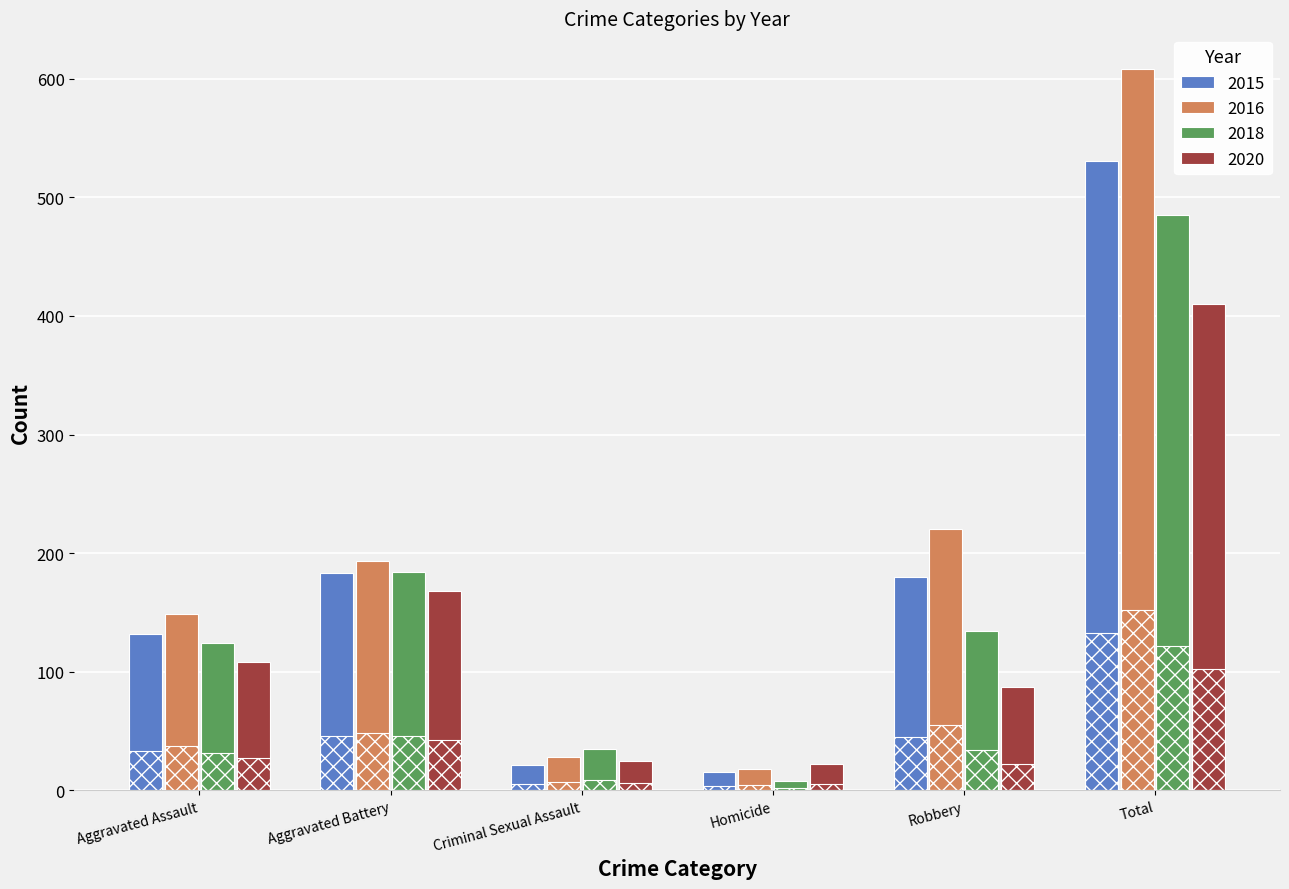

At which label does 2016 reach its peak?

Total